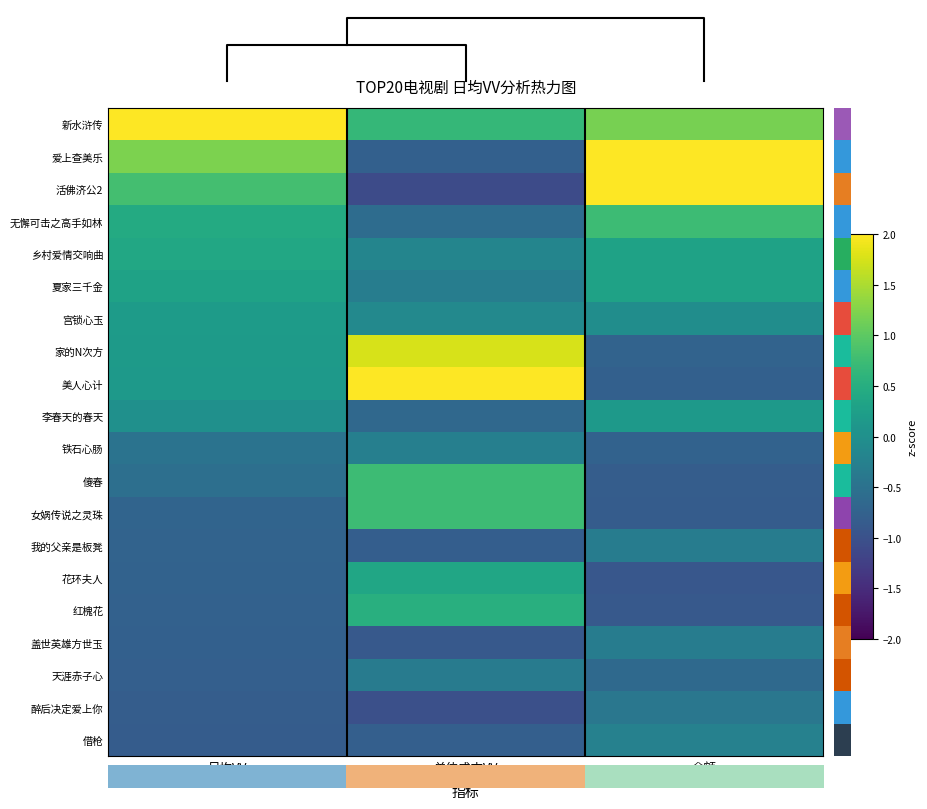

How many data points in 乡村爱情交响曲 are less than 0?

1